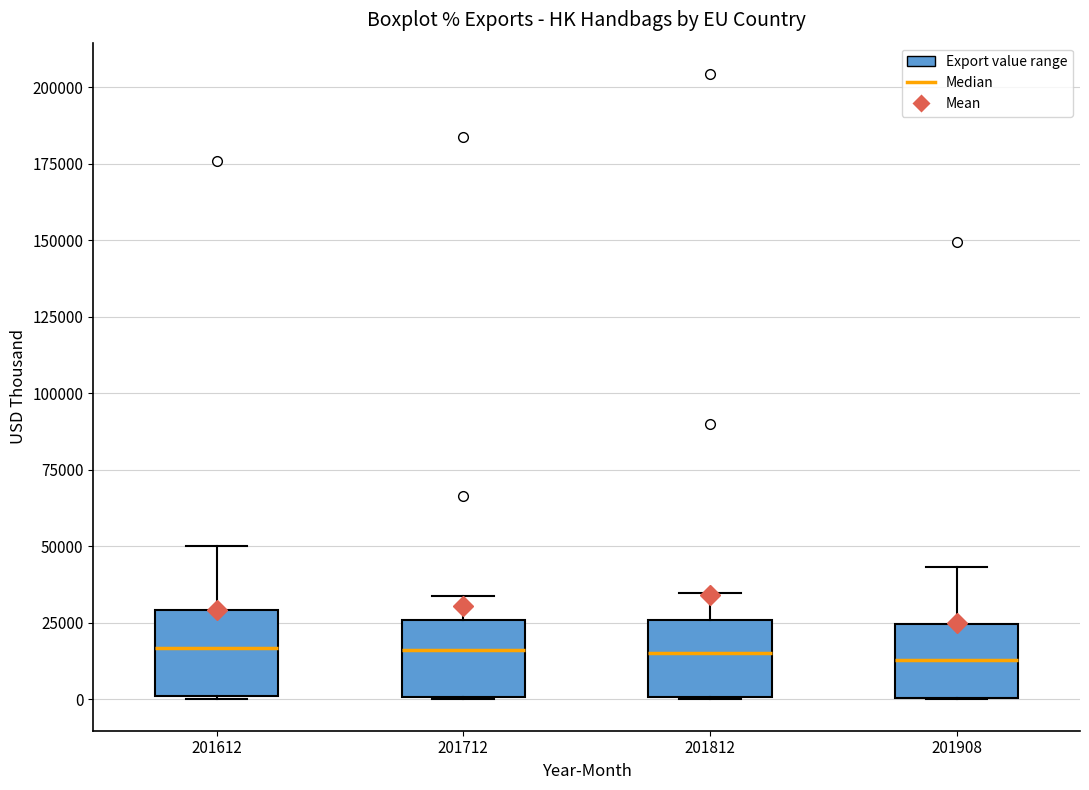

Where is the upper edge of the box at x = 201908 on the y-axis? The values are not printed on the chart, so give them approximately, as read against the axis.

25000